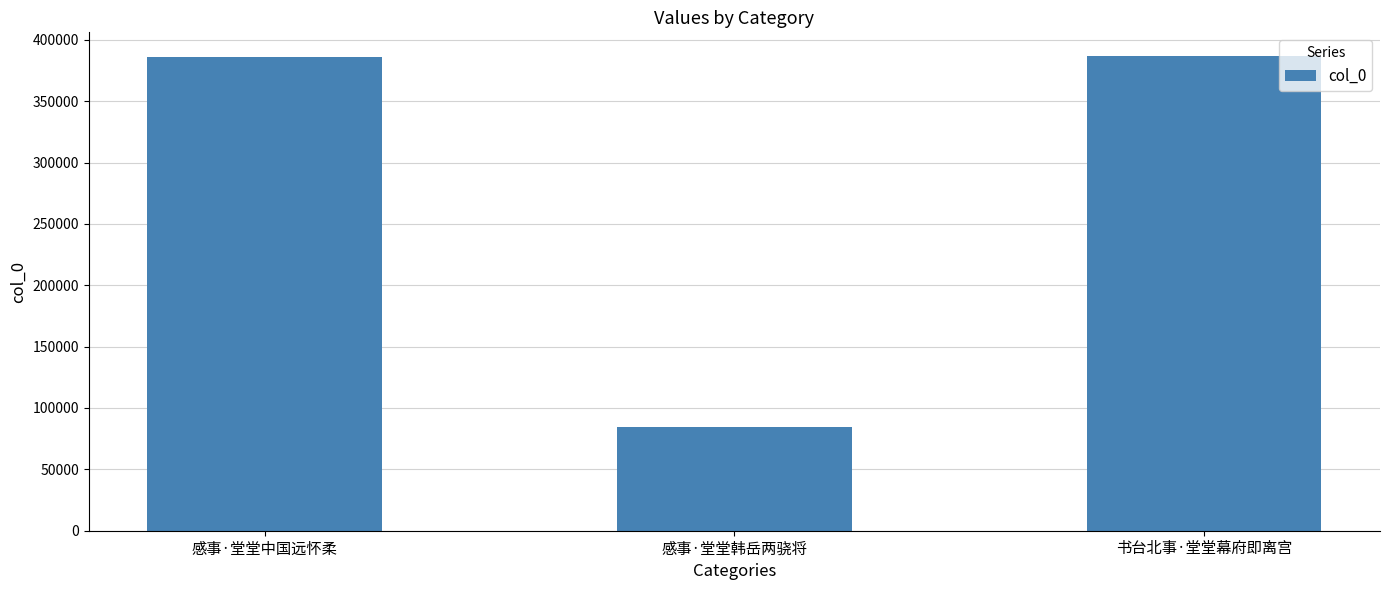

What is the sum of the values at 书台北事·堂堂幕府即离宫 and 感事·堂堂中国远怀柔?

772600